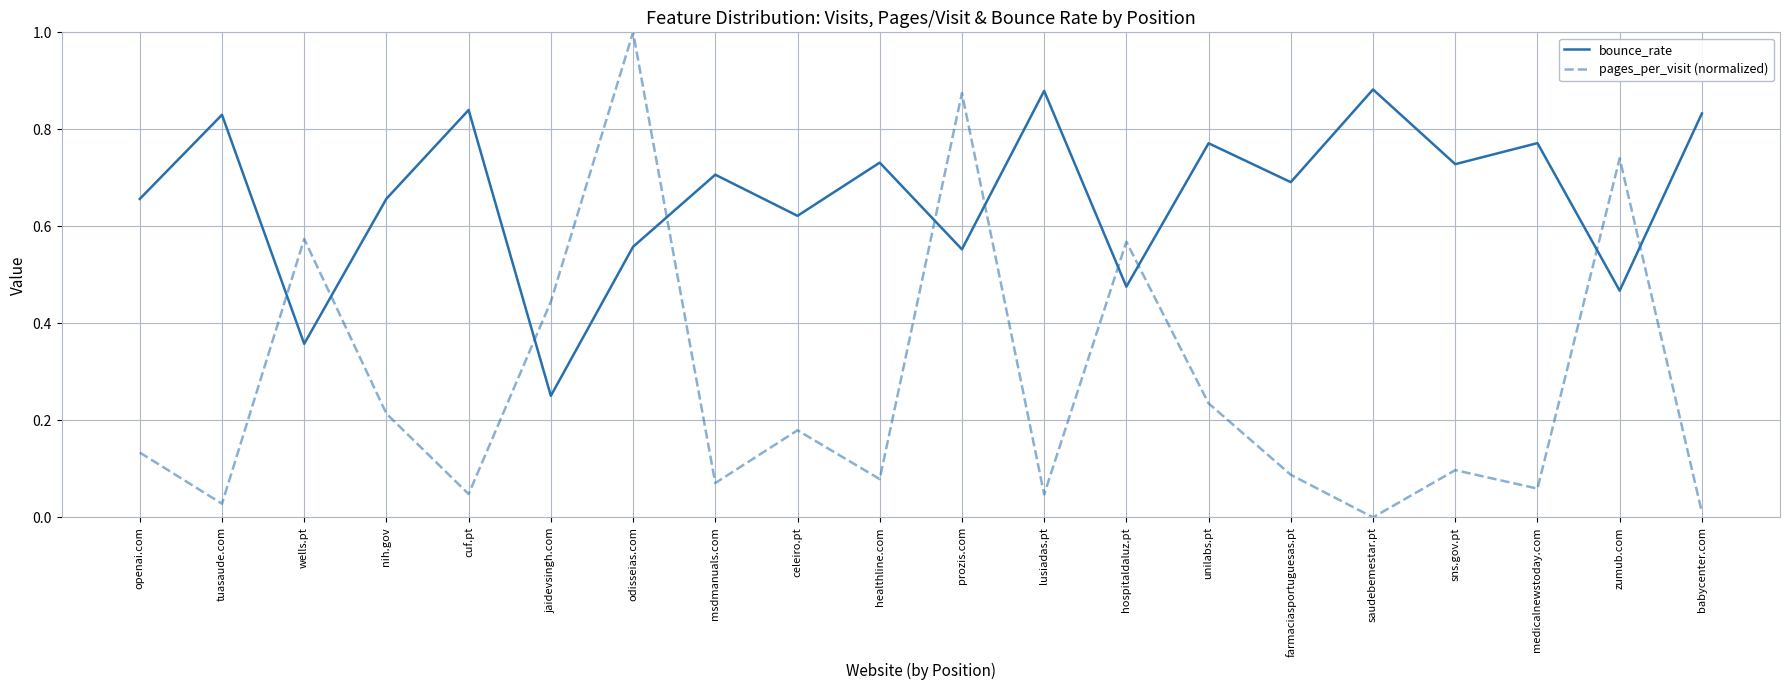

Which series has the largest range (max minus min)?

pages_per_visit (normalized)